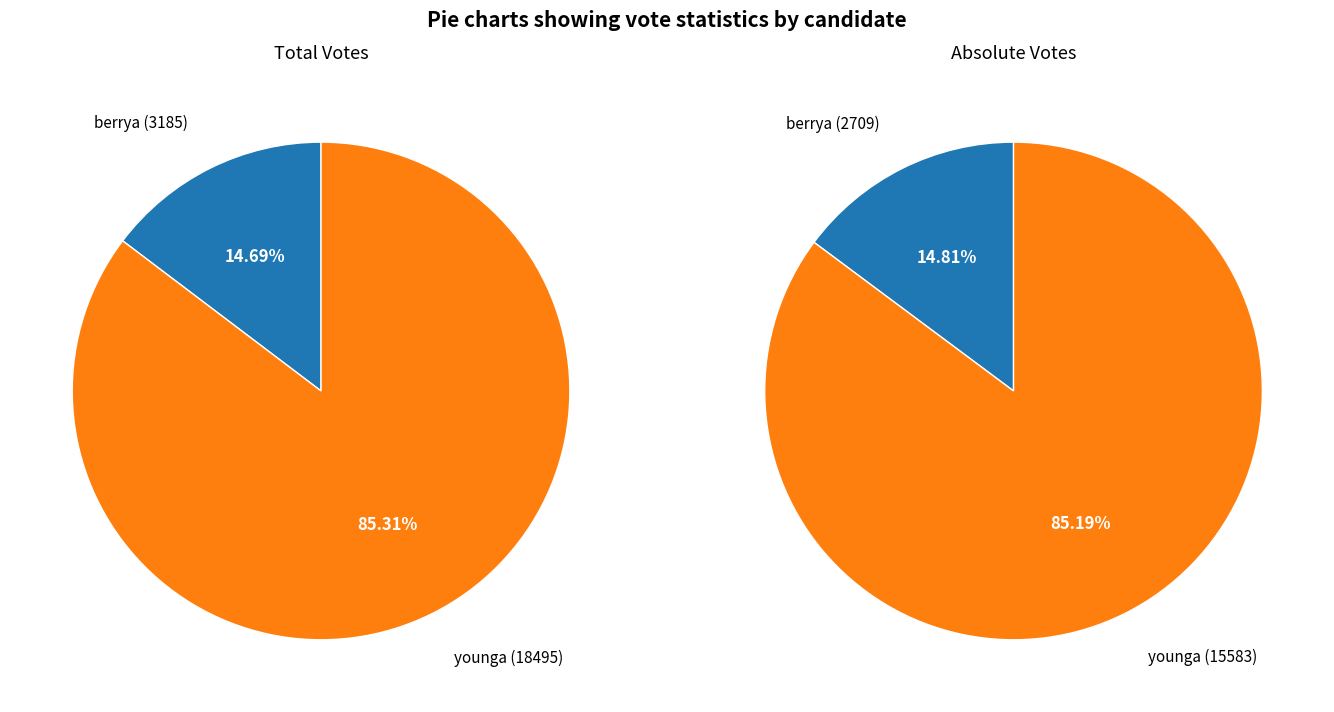

Between younga and berrya, which is larger?

younga